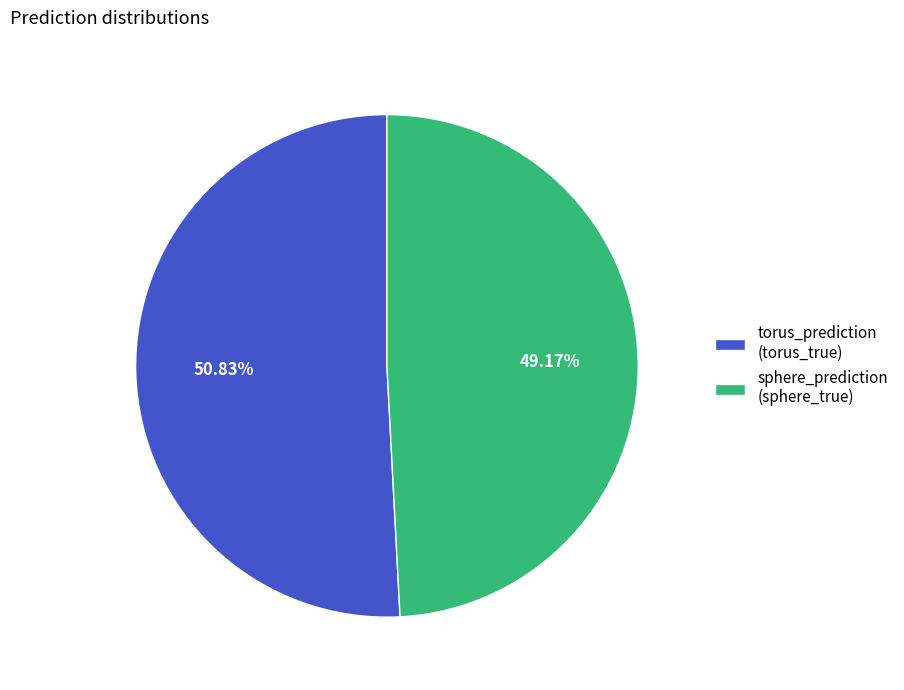

The torus_prediction (torus_true) slice represents 51% of the pie. True or false?

True